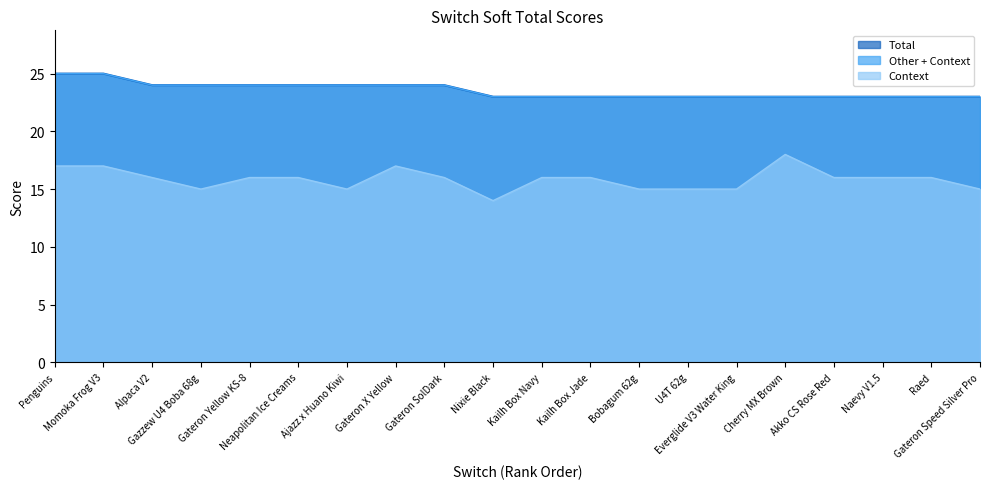

Reading left to right, extract all data points from this chart.

Total: Penguins=25	Momoka Frog V3=25	Alpaca V2=24	Gazzew U4 Boba 68g=24	Gateron Yellow KS-8=24	Neapolitan Ice Creams=24	Ajazz x Huano Kiwi=24	Gateron X Yellow=24	Gateron SolDark=24	Nixie Black=23	Kailh Box Navy=23	Kailh Box Jade=23	Bobagum 62g=23	U4T 62g=23	Everglide V3 Water King=23	Cherry MX Brown=23	Akko CS Rose Red=23	Naevy V1.5=23	Raed=23	Gateron Speed Silver Pro=23
Context: Penguins=17	Momoka Frog V3=17	Alpaca V2=16	Gazzew U4 Boba 68g=15	Gateron Yellow KS-8=16	Neapolitan Ice Creams=16	Ajazz x Huano Kiwi=15	Gateron X Yellow=17	Gateron SolDark=16	Nixie Black=14	Kailh Box Navy=16	Kailh Box Jade=16	Bobagum 62g=15	U4T 62g=15	Everglide V3 Water King=15	Cherry MX Brown=18	Akko CS Rose Red=16	Naevy V1.5=16	Raed=16	Gateron Speed Silver Pro=15